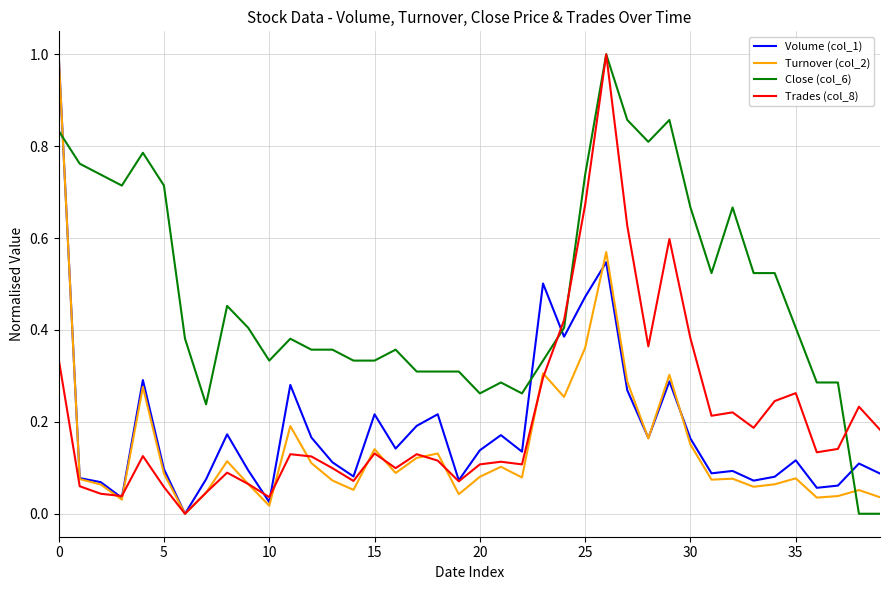

Which series has the largest total across all categories?

Close (col_6)